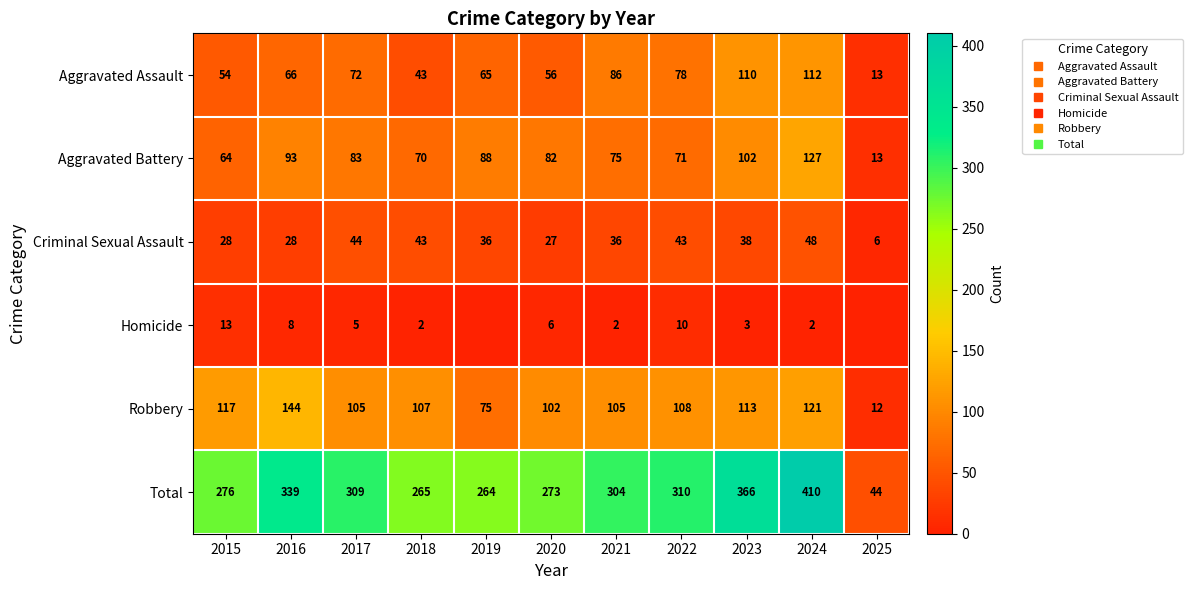

Is it true that Total equals 264 at 2019?

True